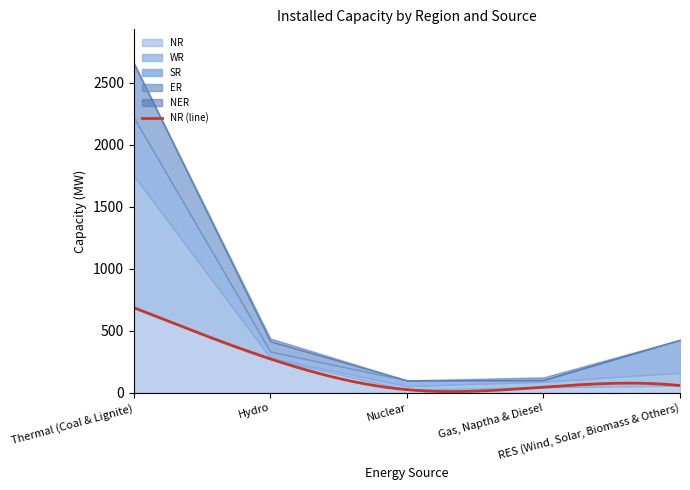

Is it true that SR equals 264 at RES (Wind, Solar, Biomass & Others)?

True